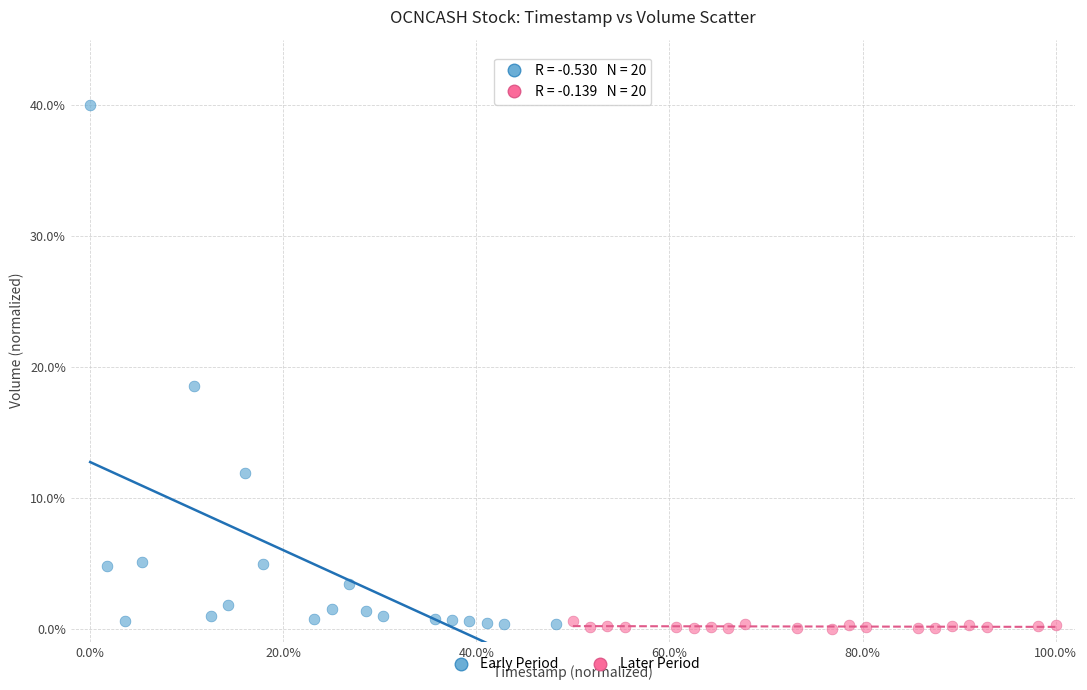

Which series contains the highest Y value?

Early Period